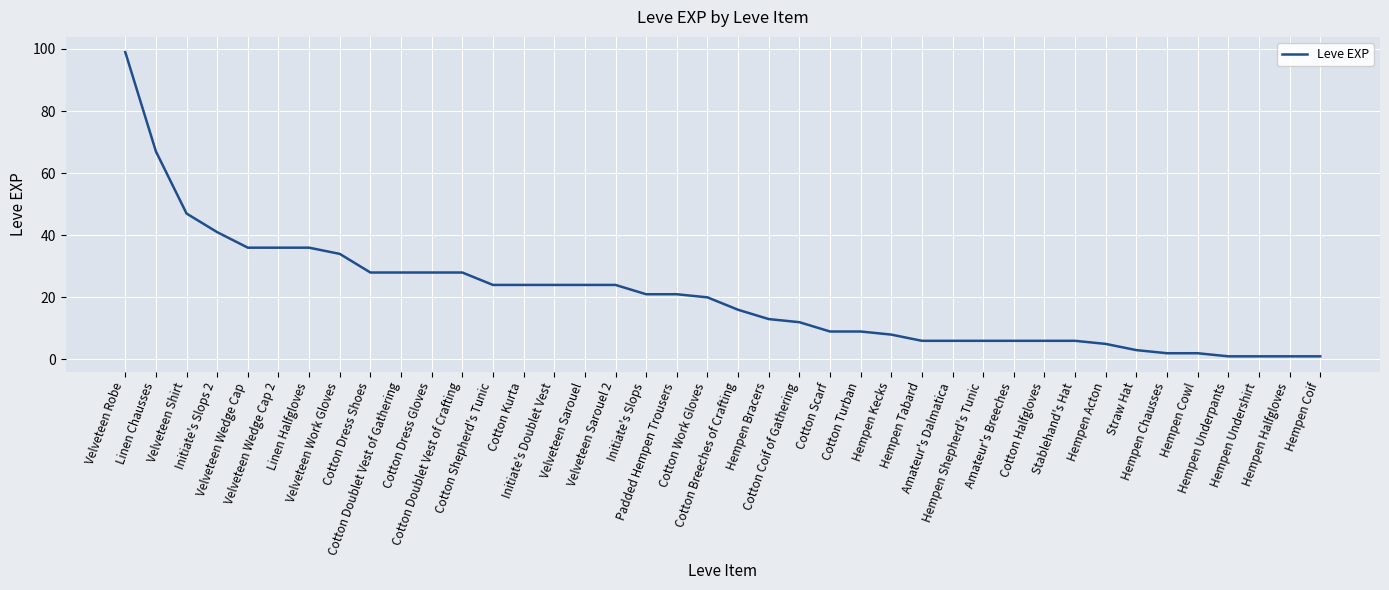

Reading left to right, transcribe all the data shown in this chart.

Velveteen Robe=99	Linen Chausses=67	Velveteen Shirt=47	Initiate's Slops 2=41	Velveteen Wedge Cap=36	Velveteen Wedge Cap 2=36	Linen Halfgloves=36	Velveteen Work Gloves=34	Cotton Dress Shoes=28	Cotton Doublet Vest of Gathering=28	Cotton Dress Gloves=28	Cotton Doublet Vest of Crafting=28	Cotton Shepherd's Tunic=24	Cotton Kurta=24	Initiate's Doublet Vest=24	Velveteen Sarouel=24	Velveteen Sarouel 2=24	Initiate's Slops=21	Padded Hempen Trousers=21	Cotton Work Gloves=20	Cotton Breeches of Crafting=16	Hempen Bracers=13	Cotton Coif of Gathering=12	Cotton Scarf=9	Cotton Turban=9	Hempen Kecks=8	Hempen Tabard=6	Amateur's Dalmatica=6	Hempen Shepherd's Tunic=6	Amateur's Breeches=6	Cotton Halfgloves=6	Stablehand's Hat=6	Hempen Acton=5	Straw Hat=3	Hempen Chausses=2	Hempen Cowl=2	Hempen Underpants=1	Hempen Undershirt=1	Hempen Halfgloves=1	Hempen Coif=1